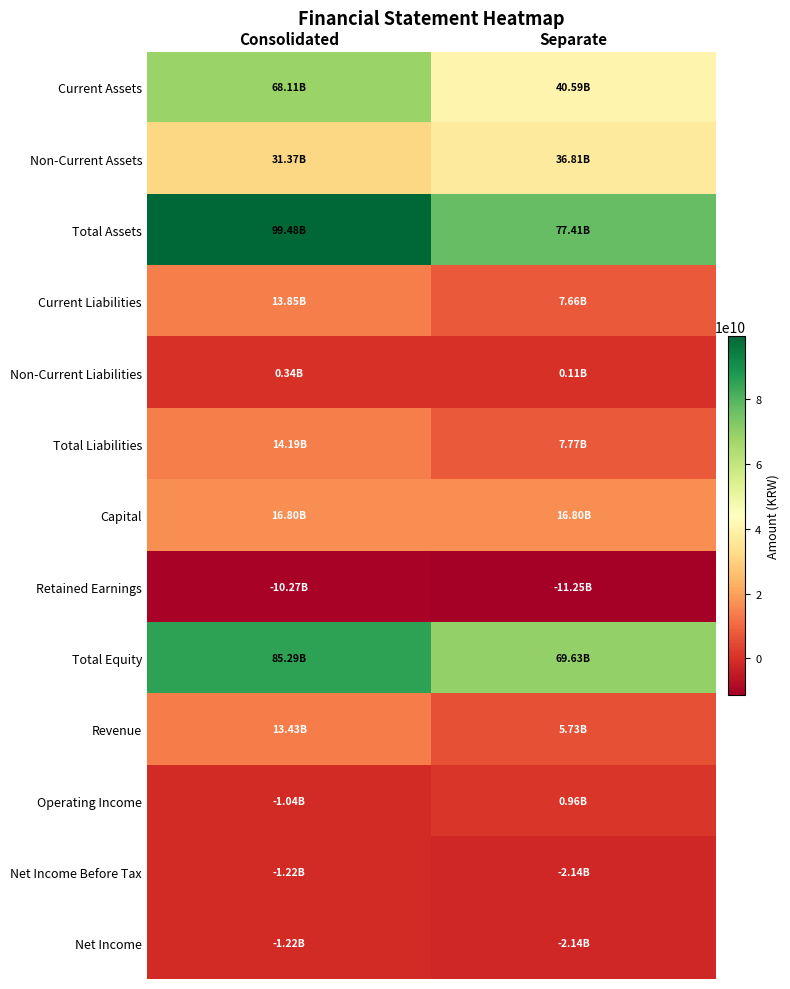

Which series has the largest total across all categories?

Total Assets